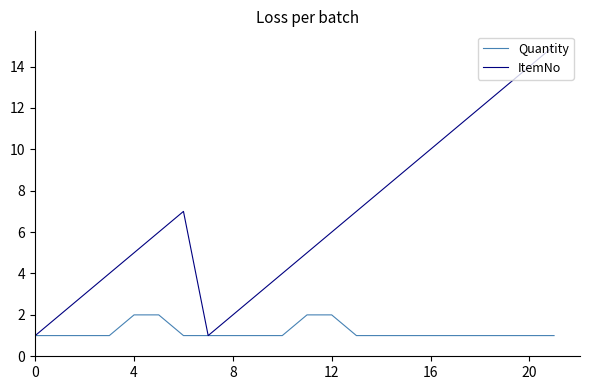

What is the difference between the maximum and minimum values in the ItemNo series?

14